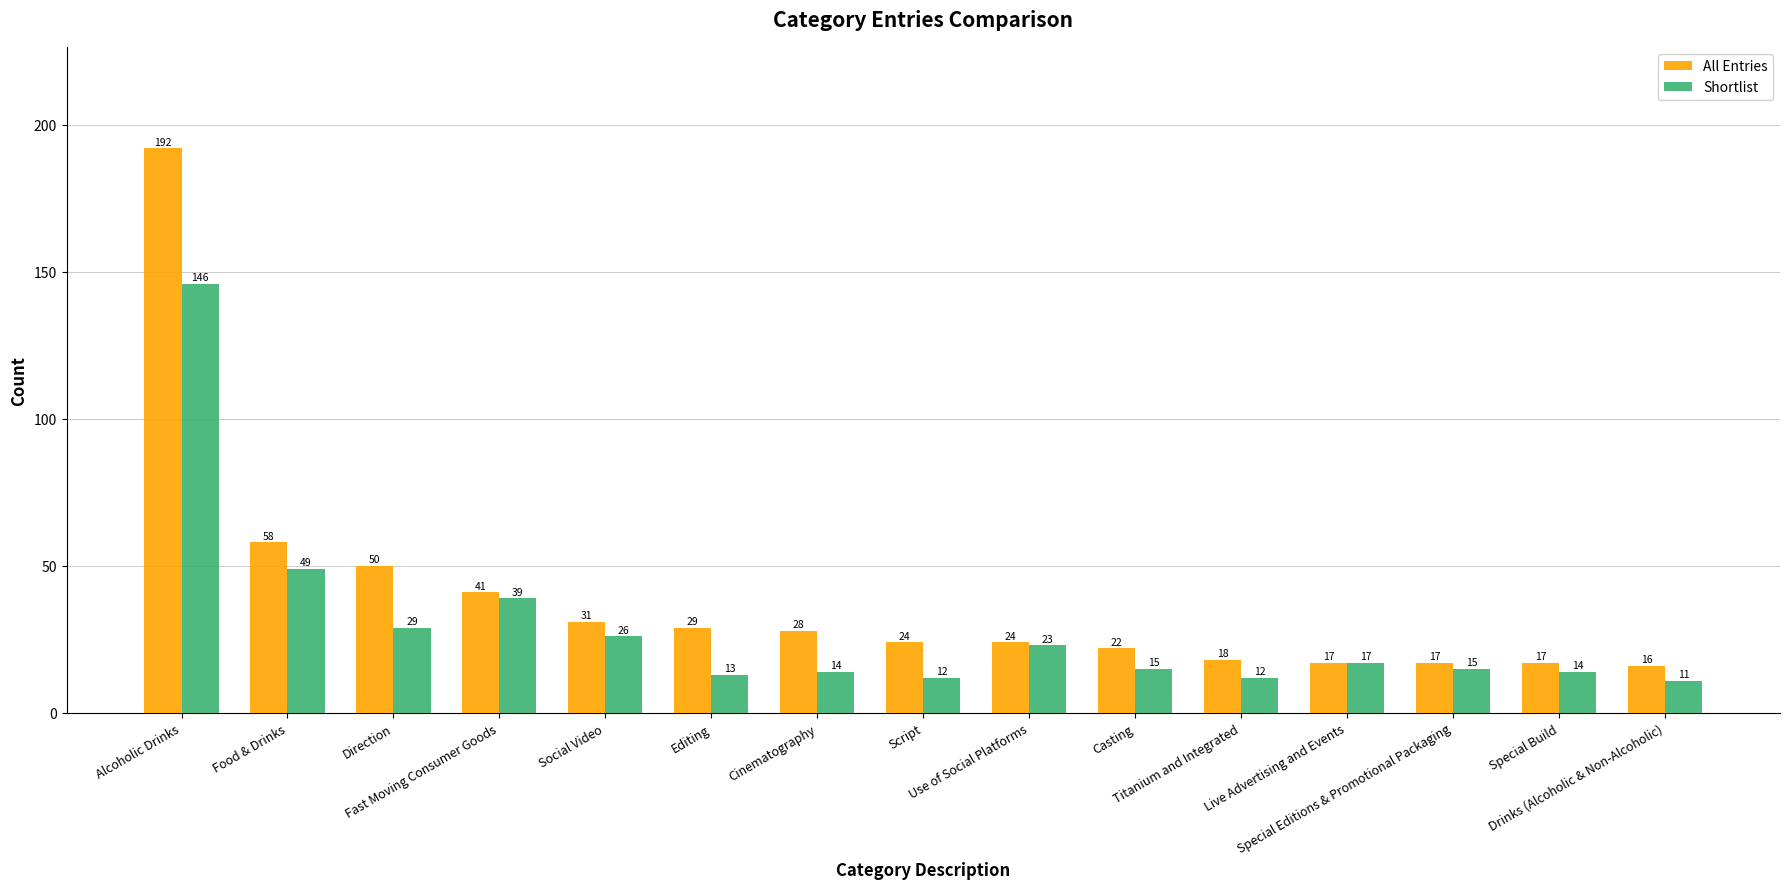

At which label does Shortlist reach its minimum?

Drinks (Alcoholic & Non-Alcoholic)